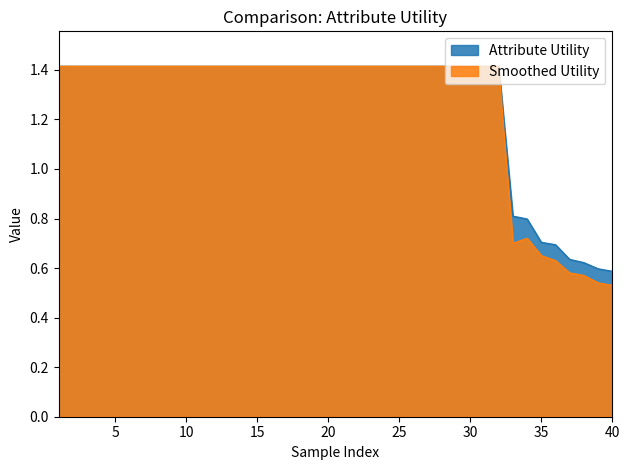

Reading right to left, extract all data points from this chart.

Attribute Utility: 40=0.6	39=0.6	38=0.6	37=0.6	36=0.7	35=0.7	34=0.8	33=0.8	32=1.4	31=1.4	30=1.4	29=1.4	28=1.4	27=1.4	26=1.4	25=1.4	24=1.4	23=1.4	22=1.4	21=1.4	20=1.4	19=1.4	18=1.4	17=1.4	16=1.4	15=1.4	14=1.4	13=1.4	12=1.4	11=1.4	10=1.4	9=1.4	8=1.4	7=1.4	6=1.4	5=1.4	4=1.4	3=1.4	2=1.4	1=1.4
Smoothed Utility: 40=0.5	39=0.5	38=0.6	37=0.6	36=0.6	35=0.7	34=0.7	33=0.7	32=1.4	31=1.4	30=1.4	29=1.4	28=1.4	27=1.4	26=1.4	25=1.4	24=1.4	23=1.4	22=1.4	21=1.4	20=1.4	19=1.4	18=1.4	17=1.4	16=1.4	15=1.4	14=1.4	13=1.4	12=1.4	11=1.4	10=1.4	9=1.4	8=1.4	7=1.4	6=1.4	5=1.4	4=1.4	3=1.4	2=1.4	1=1.4